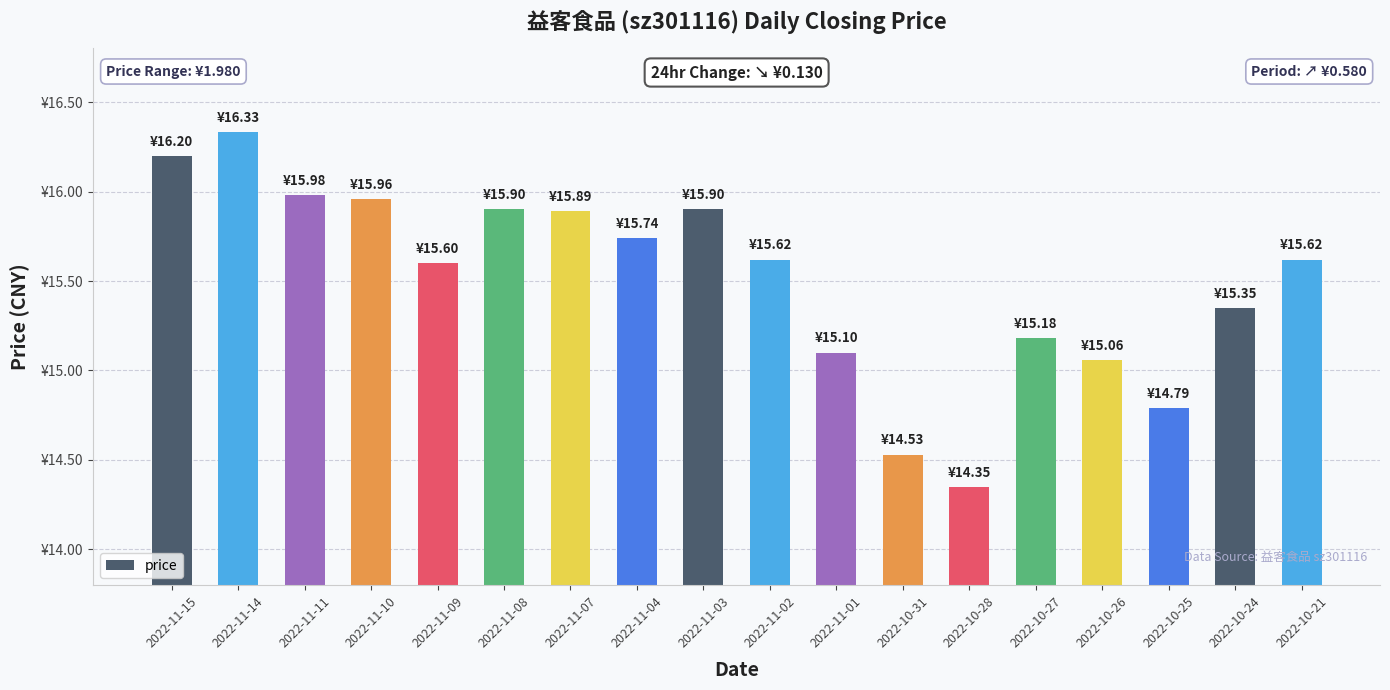

Are the bars horizontal?

No